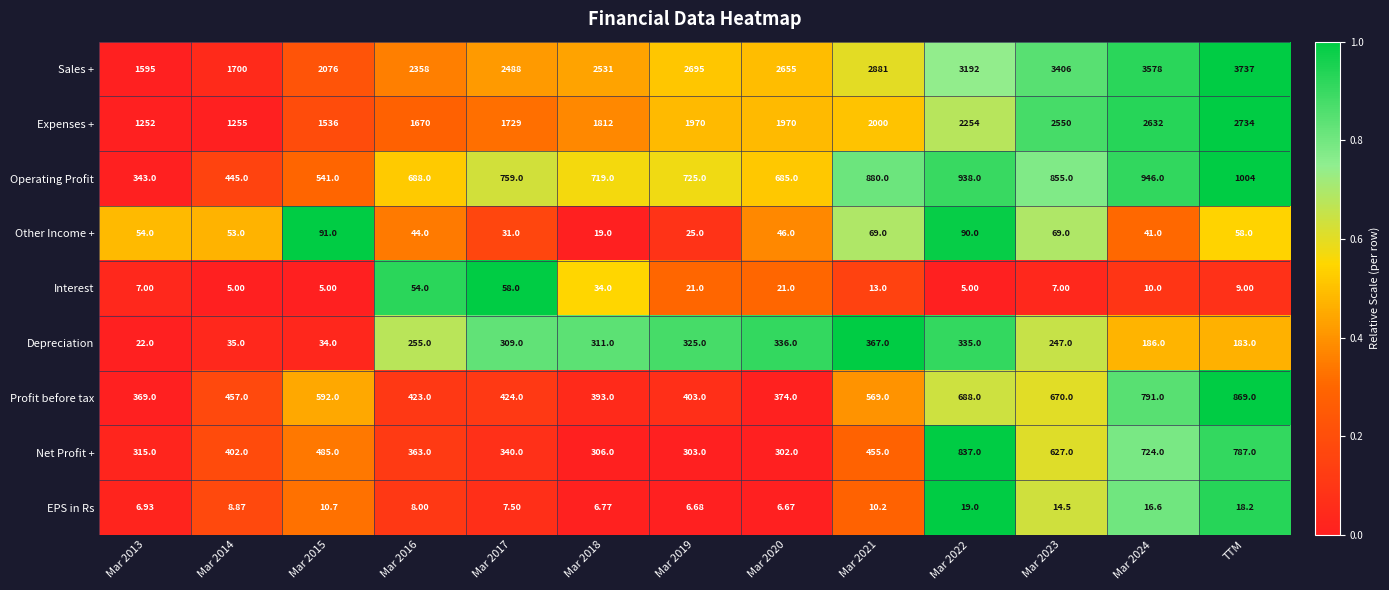

Between Mar 2018 and Mar 2020, which series saw the biggest shift?

Expenses +